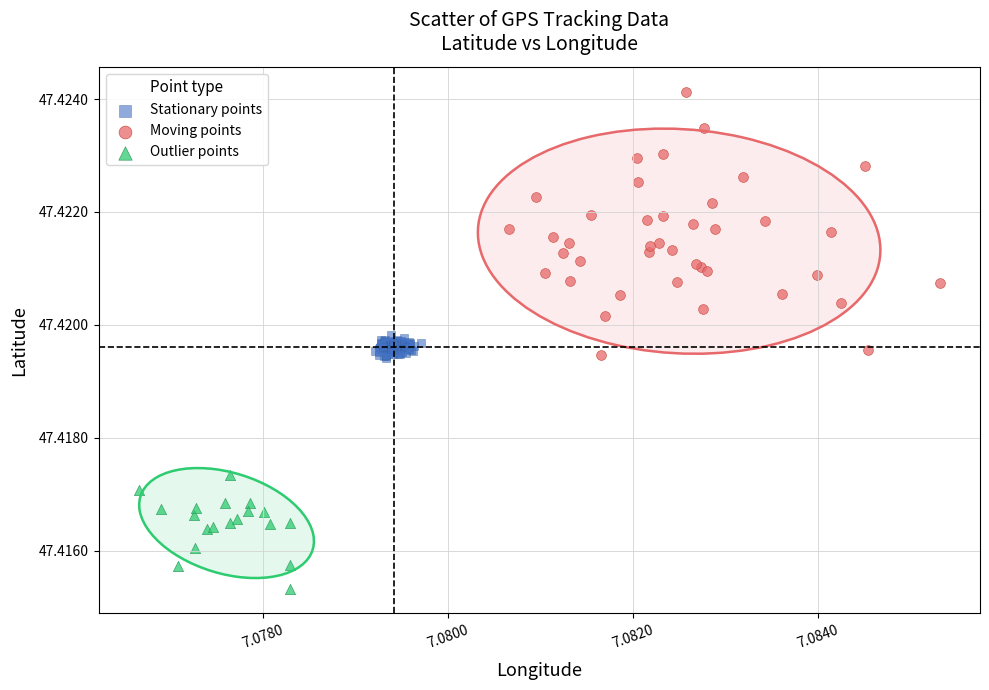

Which series contains the lowest Y value?

Outlier points